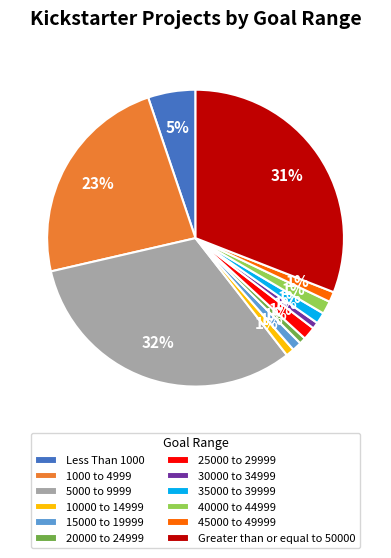

Does any single category account for the majority?

No